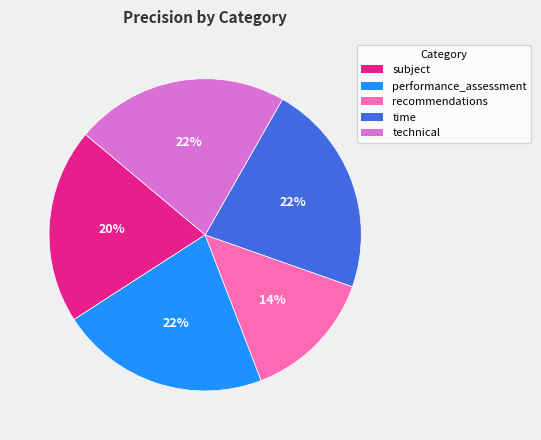

Is the sum of technical and subject greater than half?

No